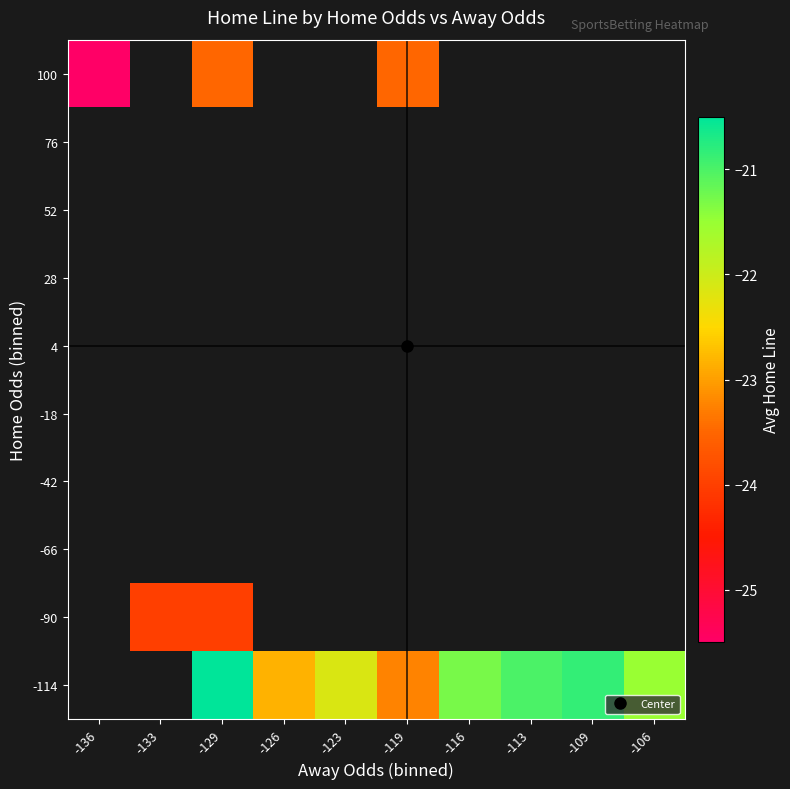

The value of -114 at -129 is -7.9. True or false?

False